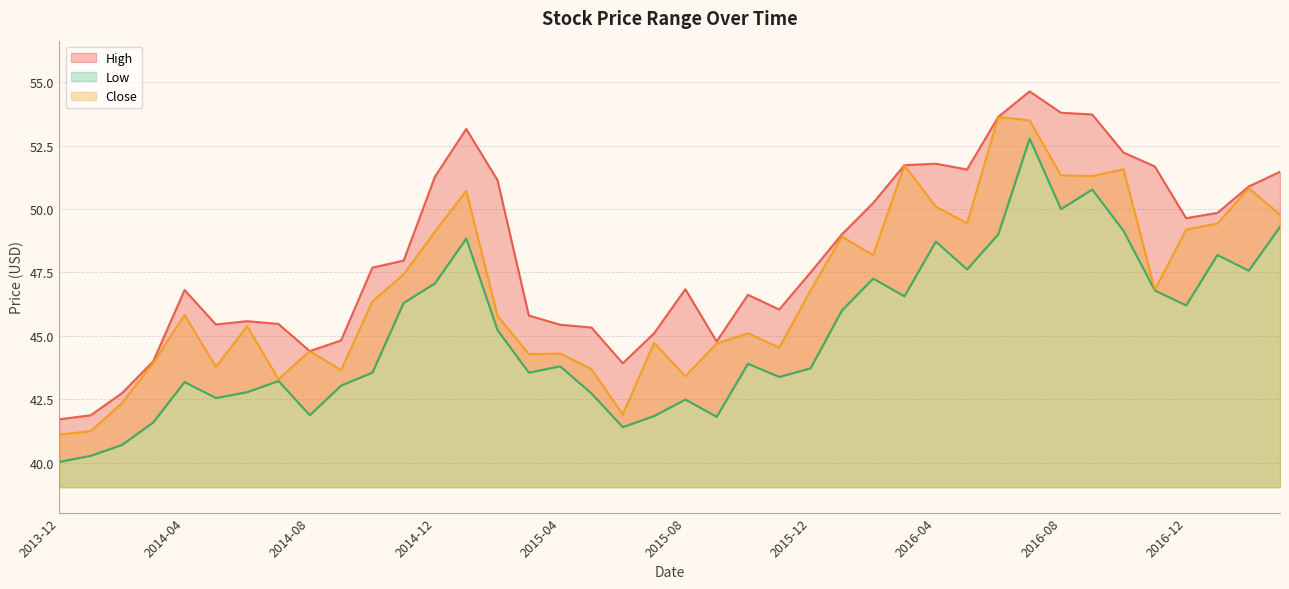

How many lines are shown in the chart?

3